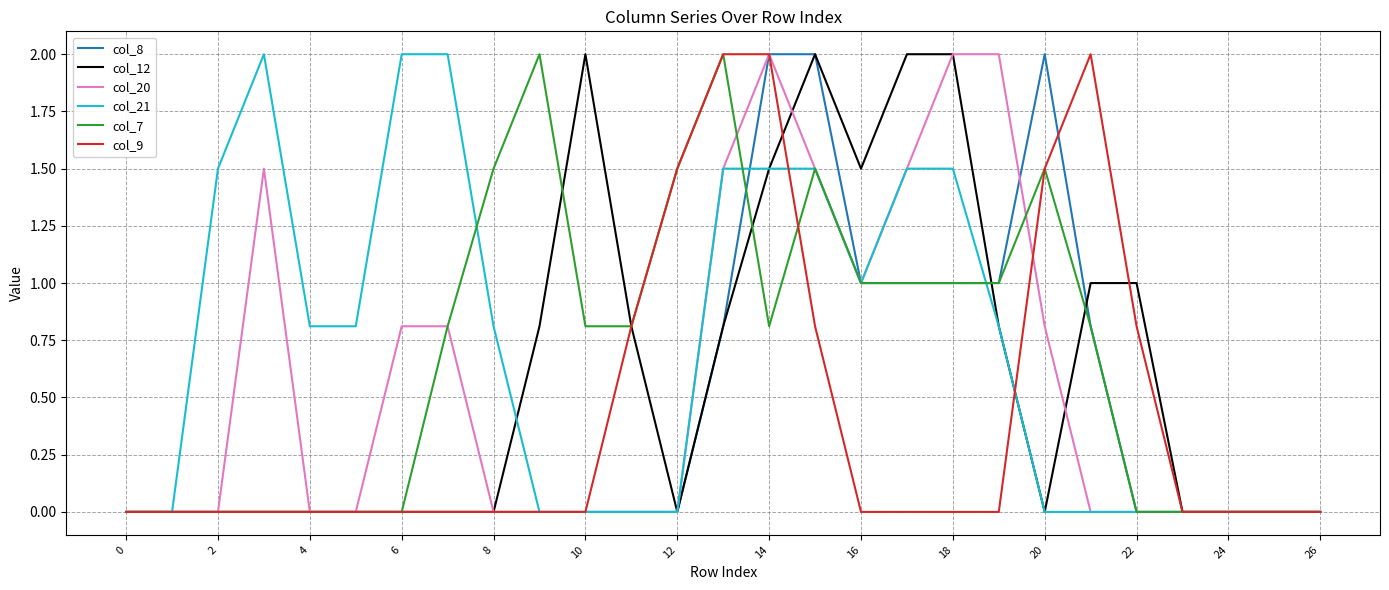

How many categories are shown in the chart?

27